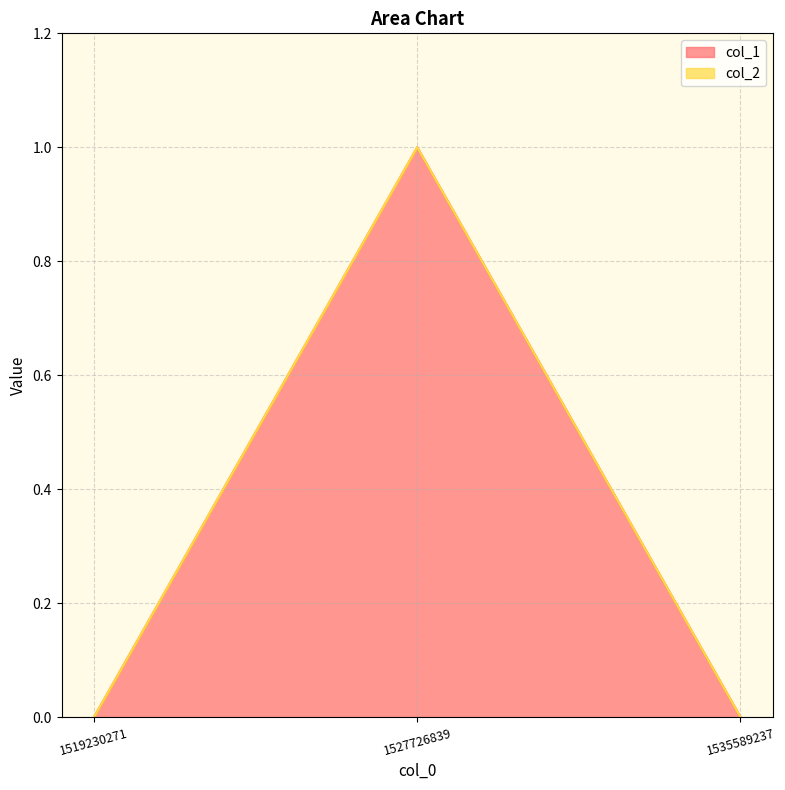

What is the maximum value shown in the chart?

1